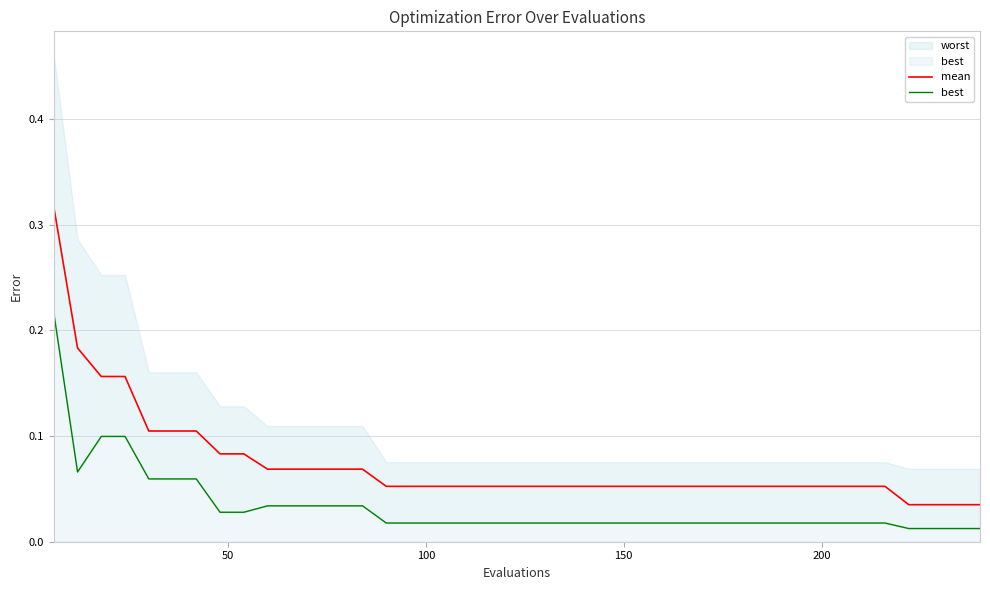

True or false: best and mean intersect in this chart.

False